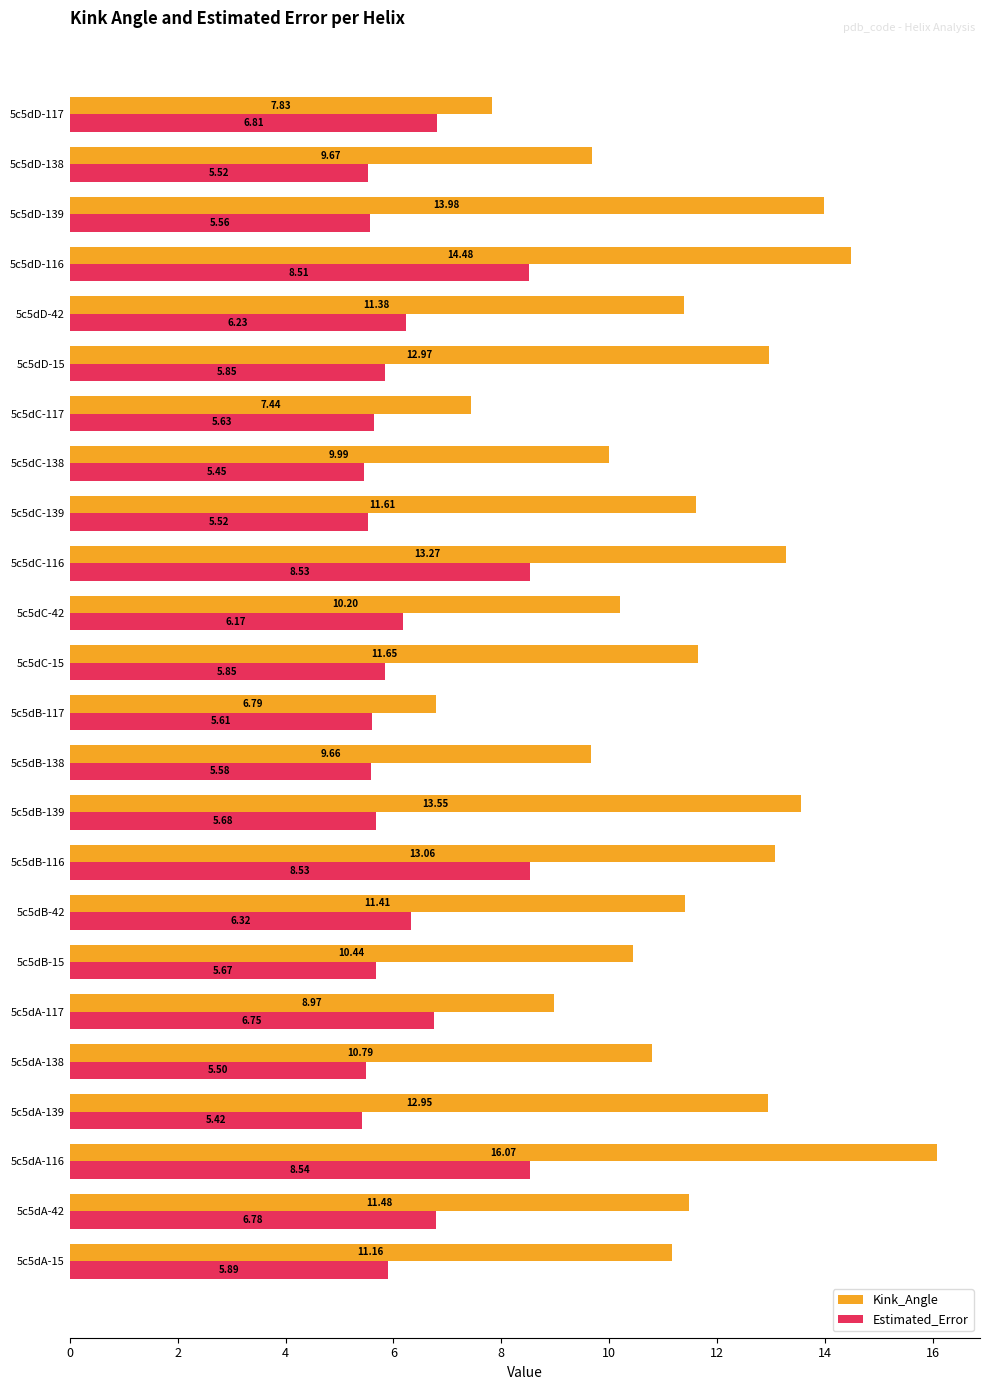

What is the difference between the Estimated_Error values at 5c5dB-116 and 5c5dC-117?

2.9